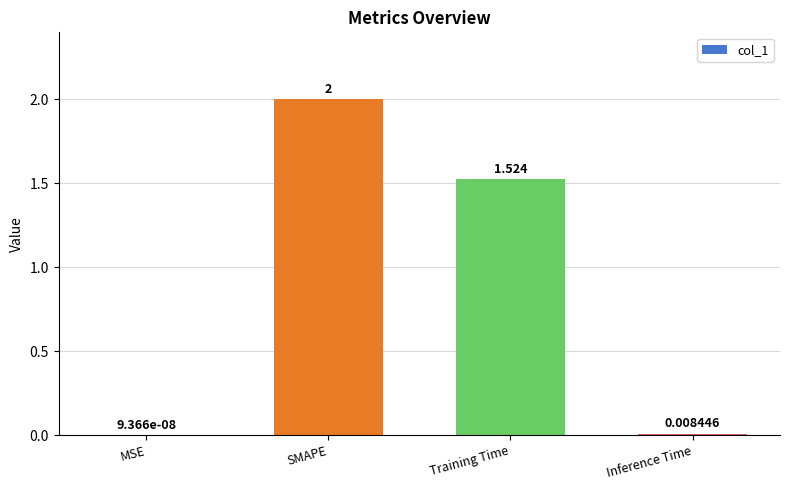

Where does the data first go above 1?

SMAPE